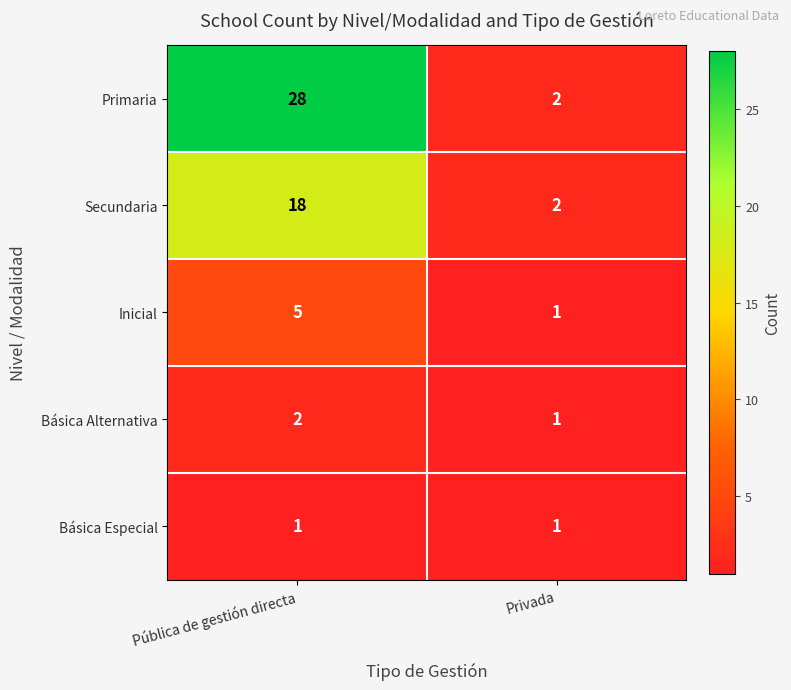

Reading right to left, transcribe all the data shown in this chart.

Primaria: Privada=2	Pública de gestión directa=28
Secundaria: Privada=2	Pública de gestión directa=18
Inicial: Privada=1	Pública de gestión directa=5
Básica Alternativa: Privada=1	Pública de gestión directa=2
Básica Especial: Privada=1	Pública de gestión directa=1